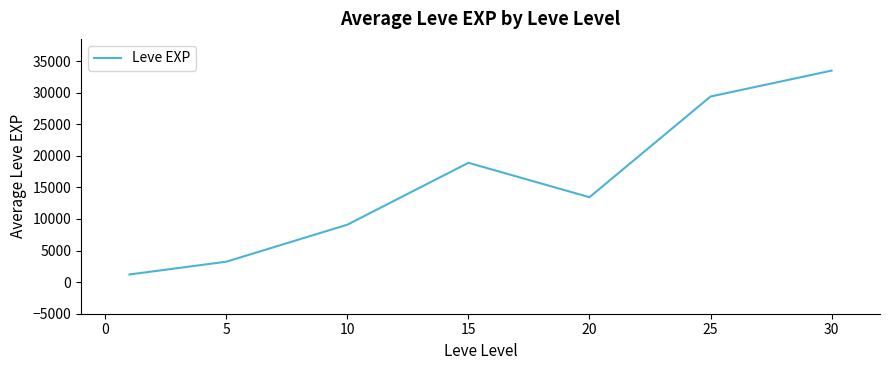

Count the number of categories in the chart.

7